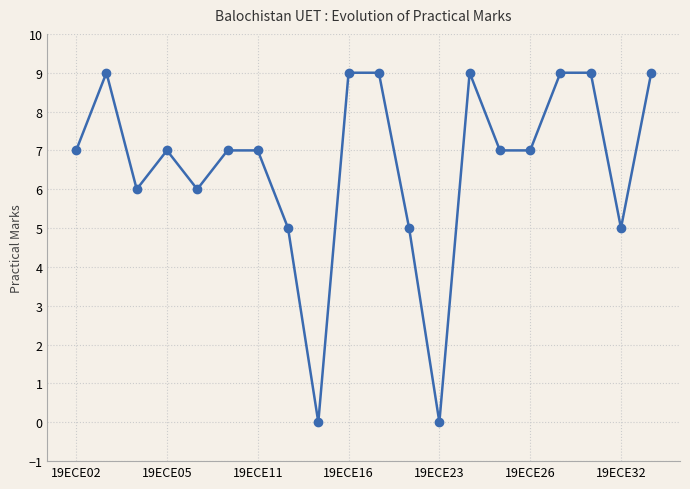

What is the difference between the maximum and minimum values?

9